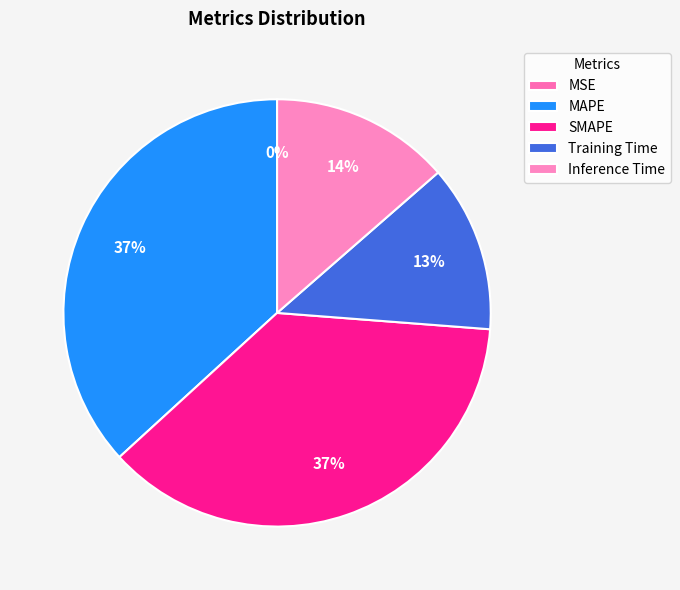

How many segments does this pie chart have?

5